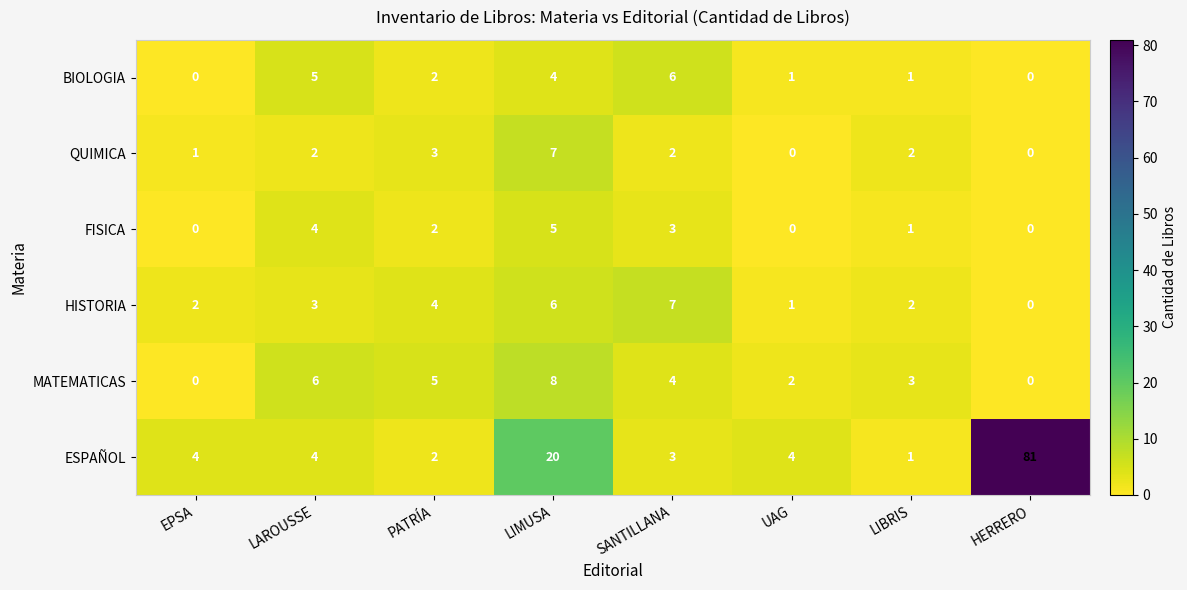

Is it true that FISICA equals 4 at LAROUSSE?

True